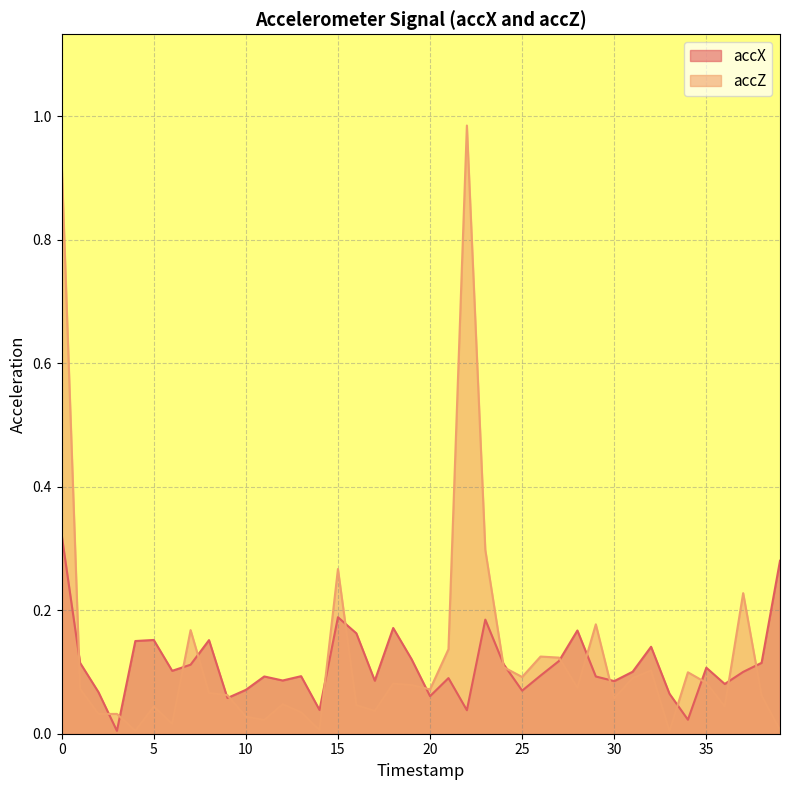

How many lines are shown in the chart?

2